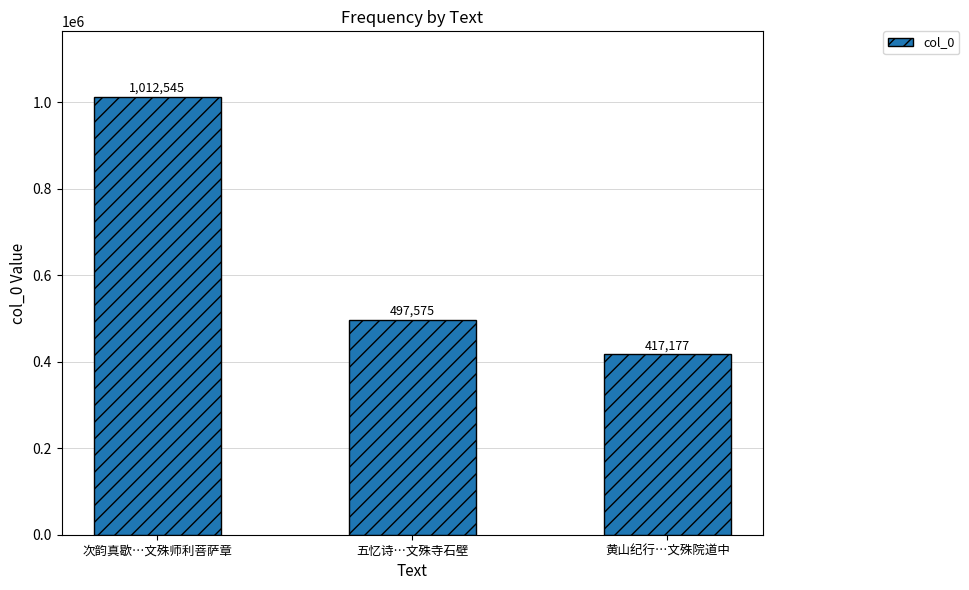

At which category does the chart reach its minimum across all series?

黄山纪行…文殊院道中